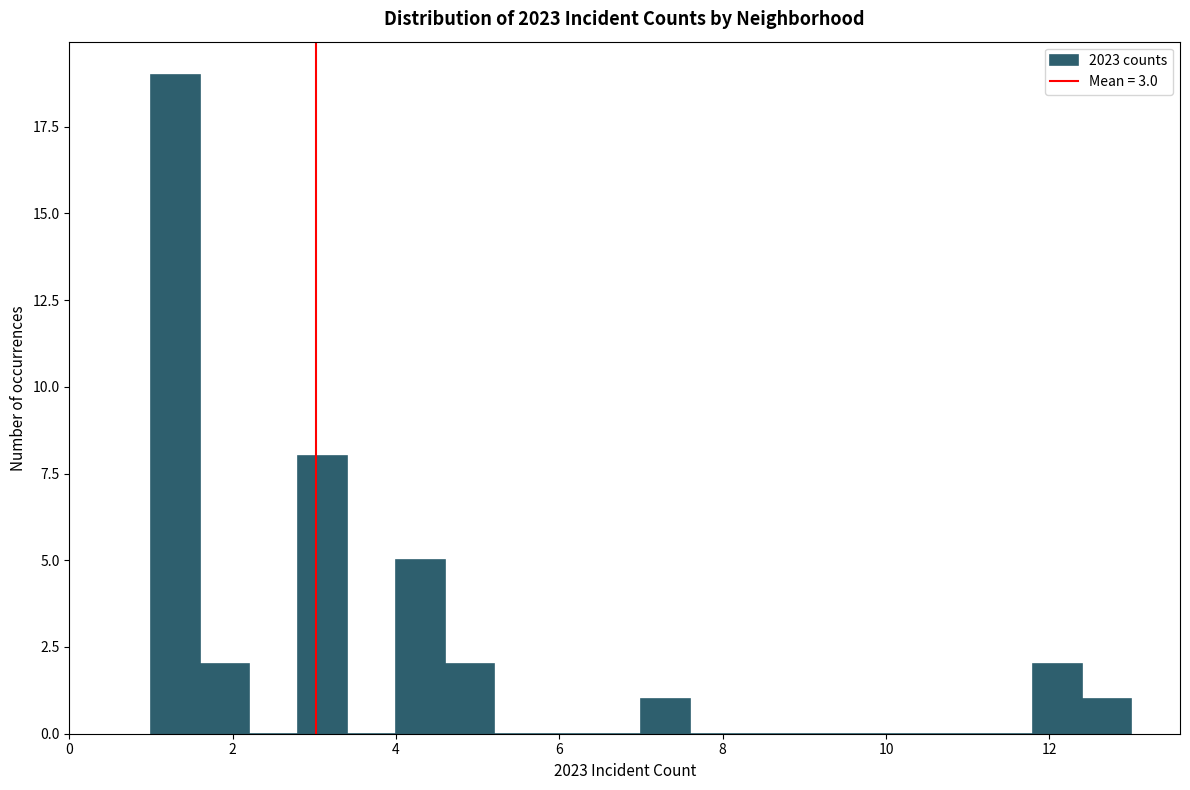

Around what value on the x-axis is the tallest bar? Give the approximate position of its centre, as read against the axis.

1.4